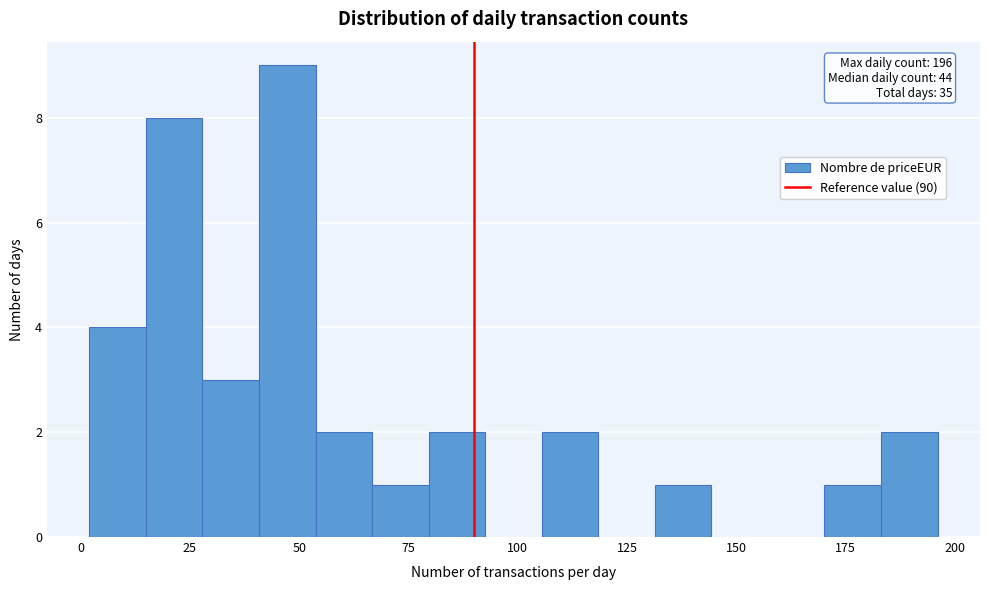

Read against the x-axis, roughly where is the centre of the tallest bar?

45